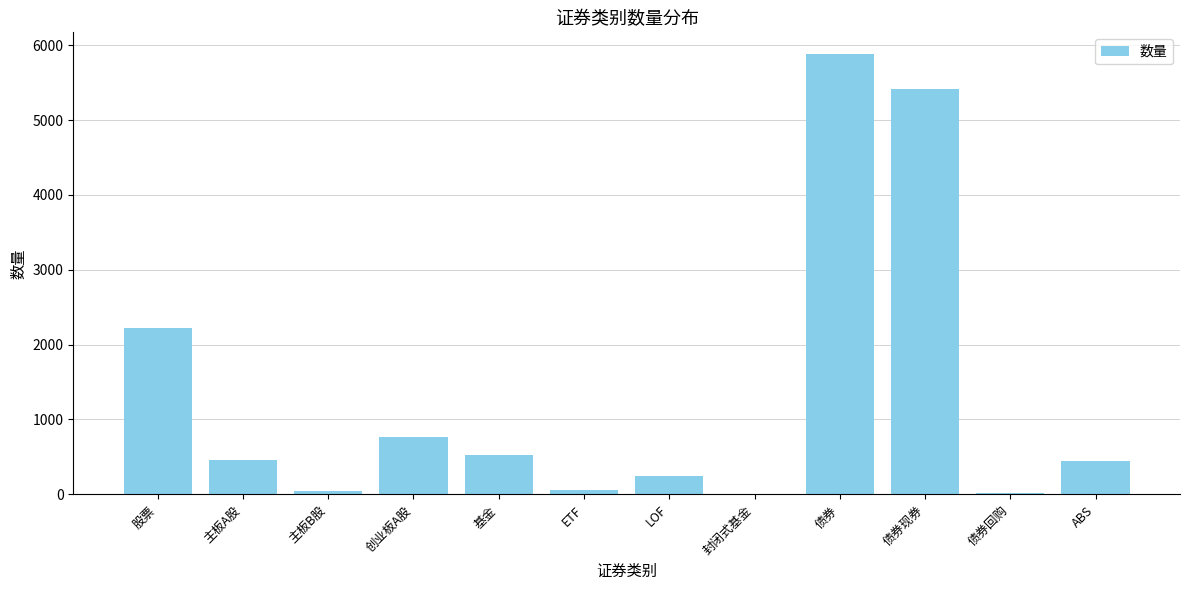

At which label is the value closest to 2940?

股票